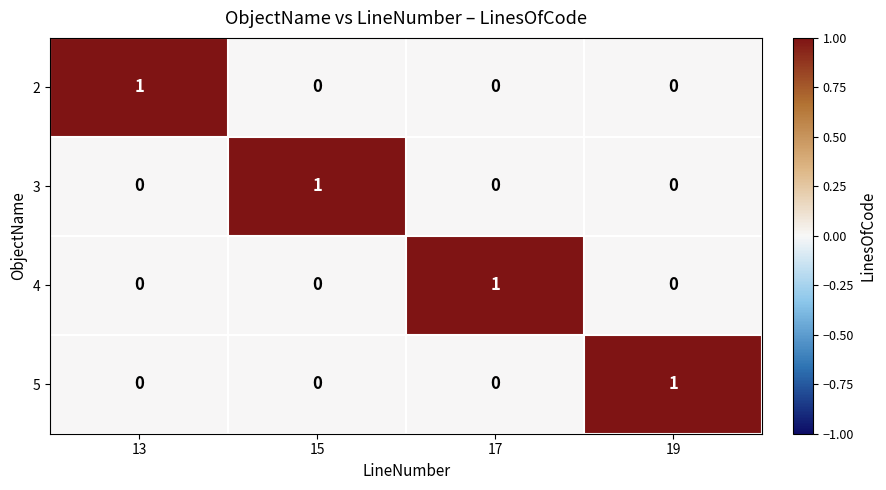

How many series are shown in this chart?

4